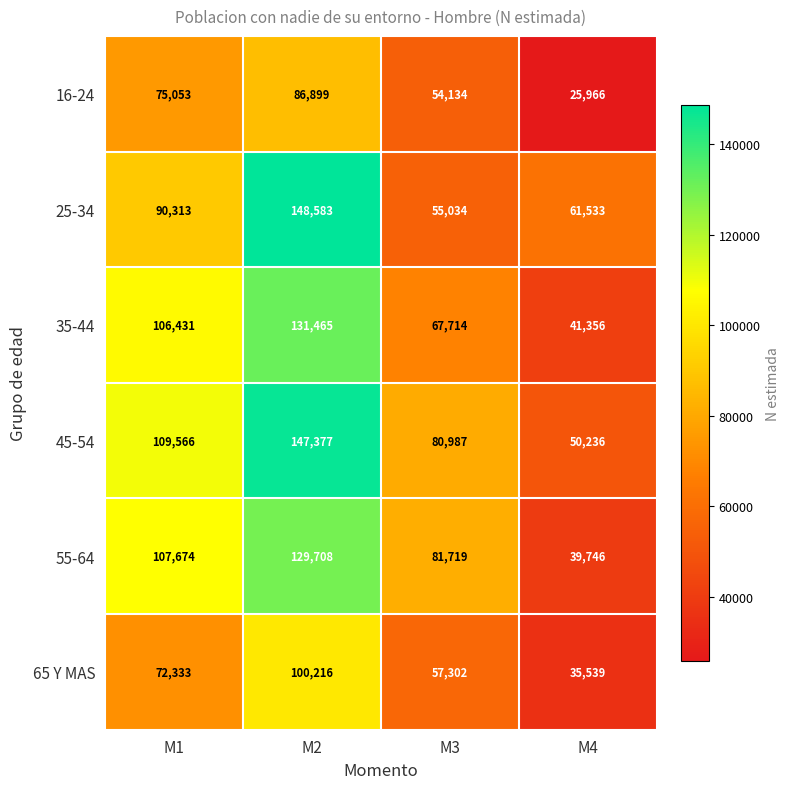

At how many categories does at least one series exceed 85832?

2